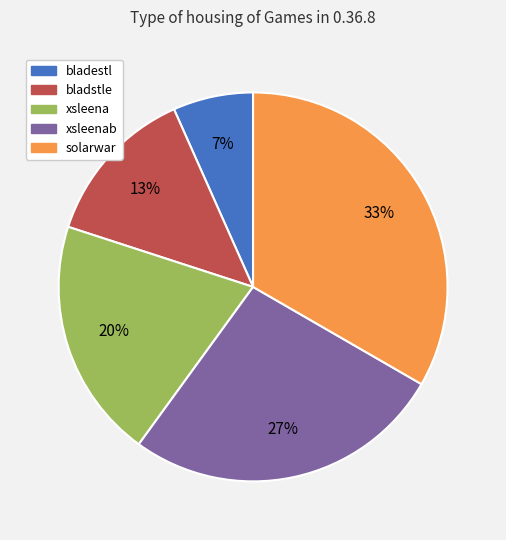

Is there any slice that represents more than half of the pie?

No